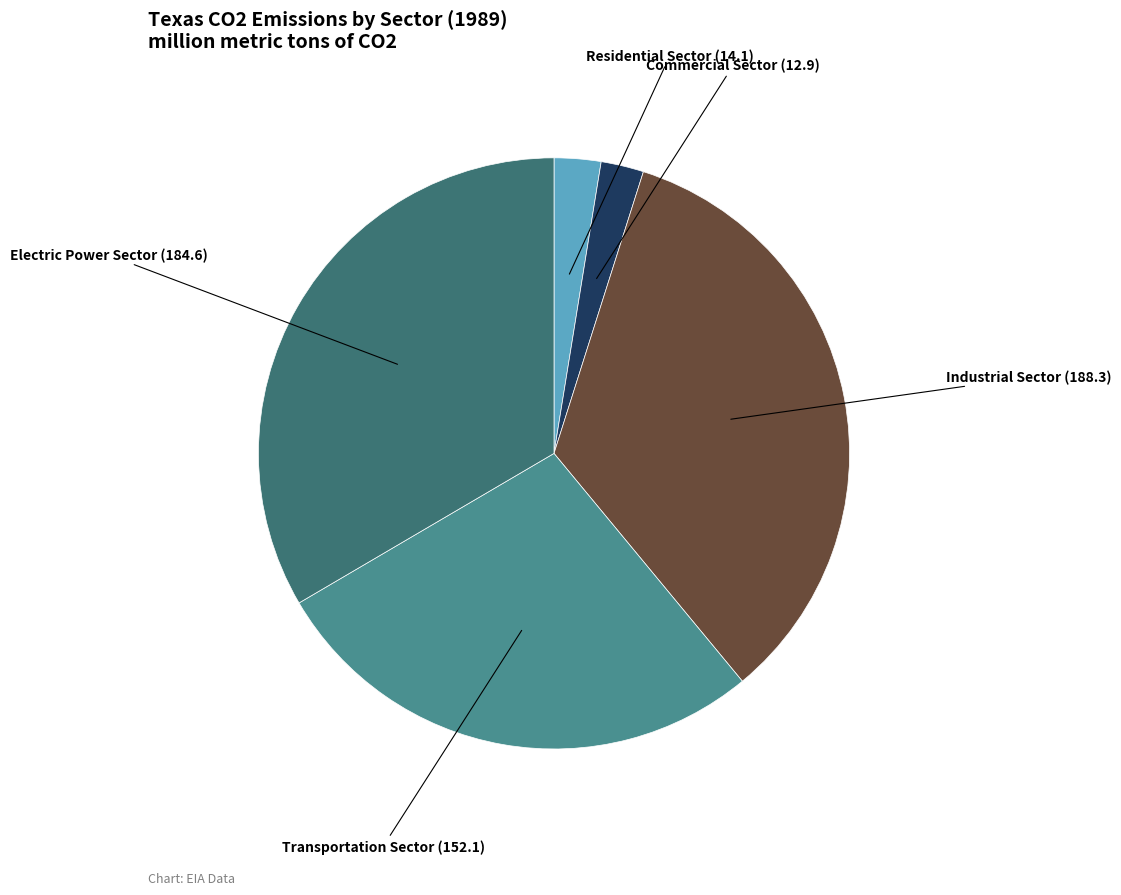

Does any single category account for the majority?

No